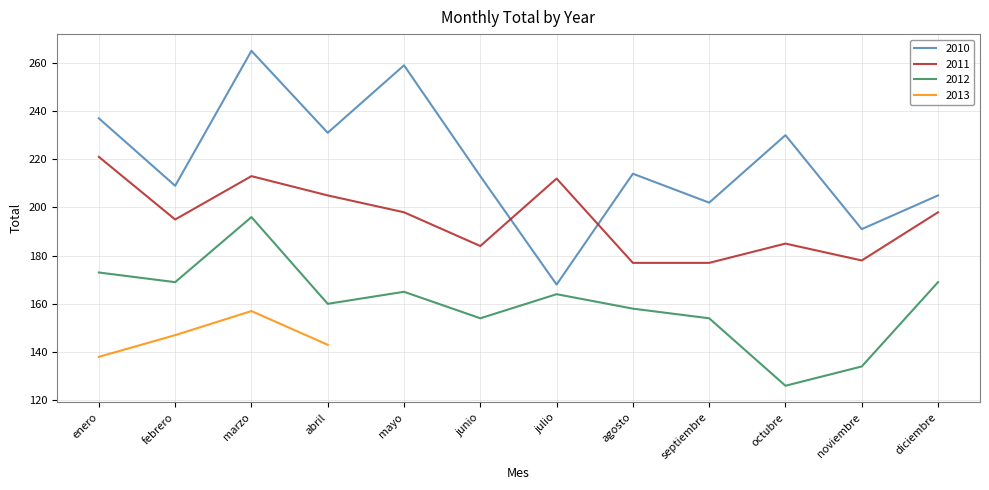

True or false: 2010 and 2012 cross at least once.

False